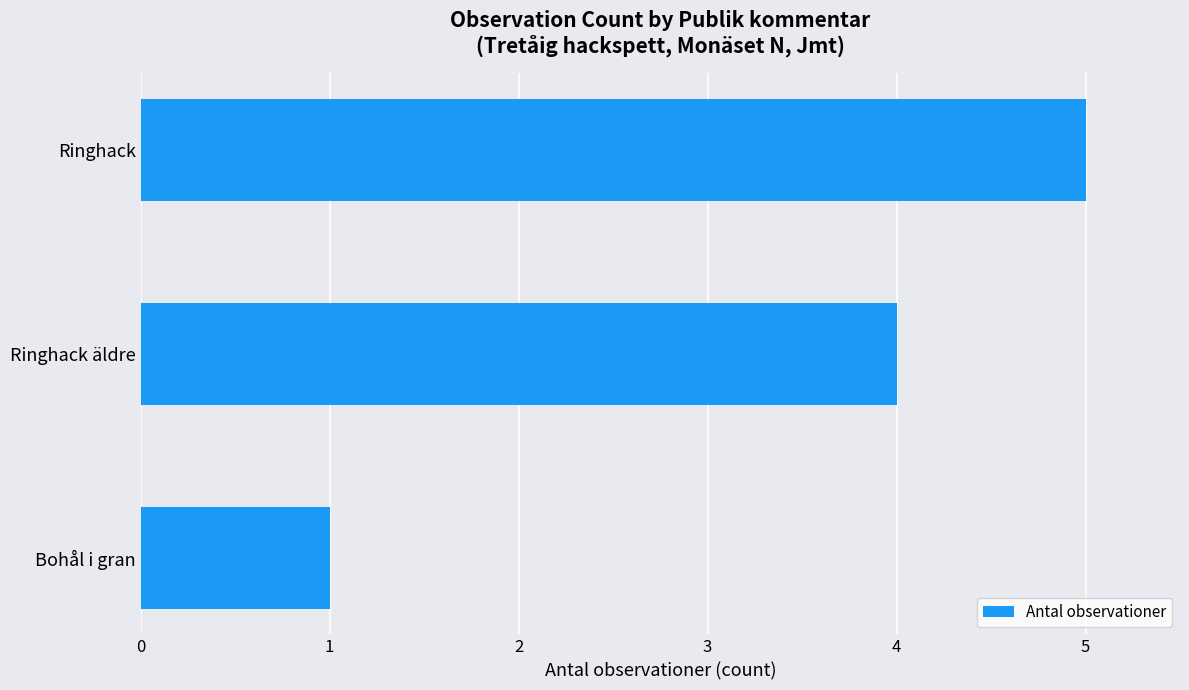

At which label is the value closest to 3?

Ringhack äldre